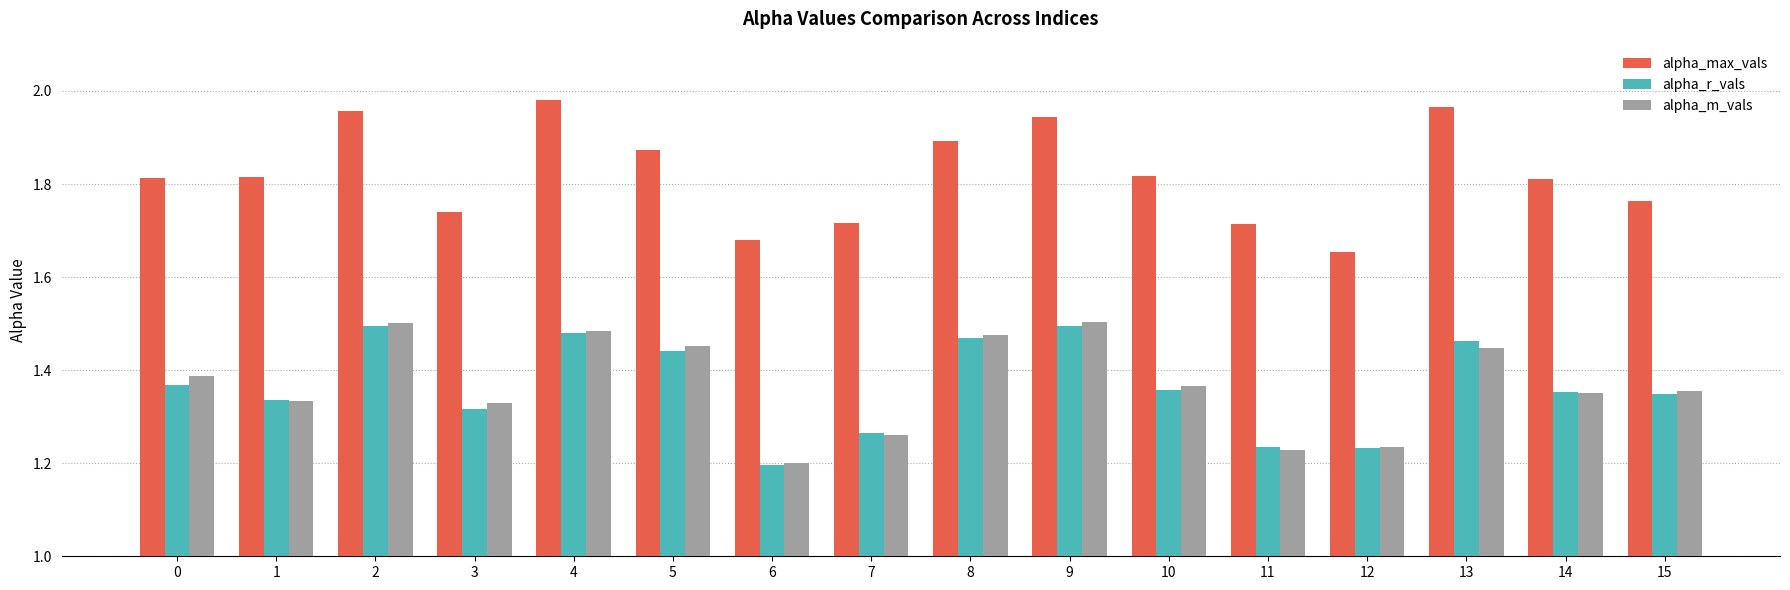

Which category has the highest value in the alpha_max_vals series?

4